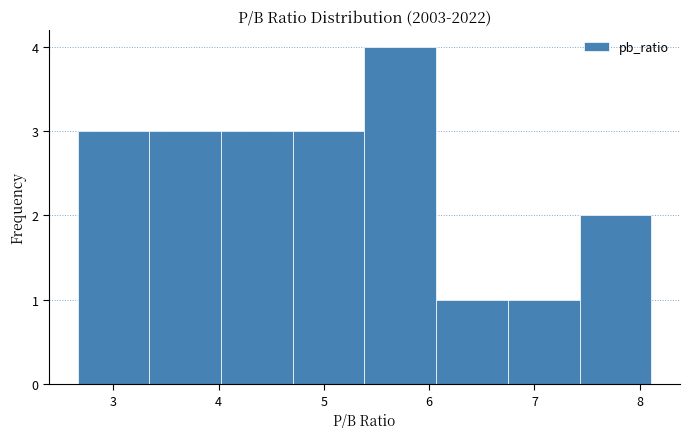

Reading left to right, list every bar in this chart as the range it spans on the x-axis followed by its height. Neither the bar edges nor the heights are printed on the chart, so give them approximately, as read against the axes.

2.7 to 3.3: 3
3.3 to 4.0: 3
4.0 to 4.7: 3
4.7 to 5.4: 3
5.4 to 6.1: 4
6.1 to 6.7: 1
6.7 to 7.4: 1
7.4 to 8.1: 2